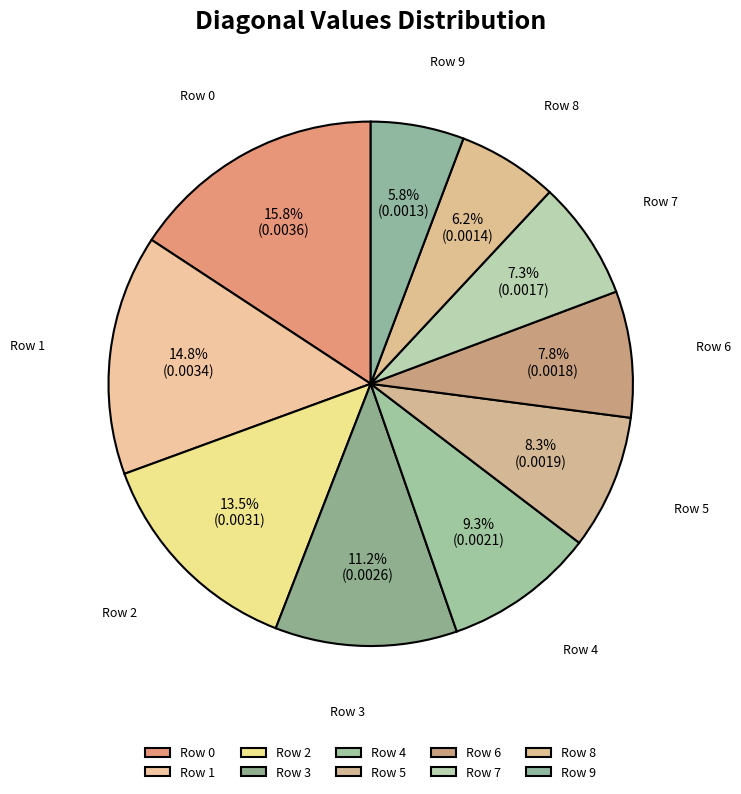

How many segments does this pie chart have?

10